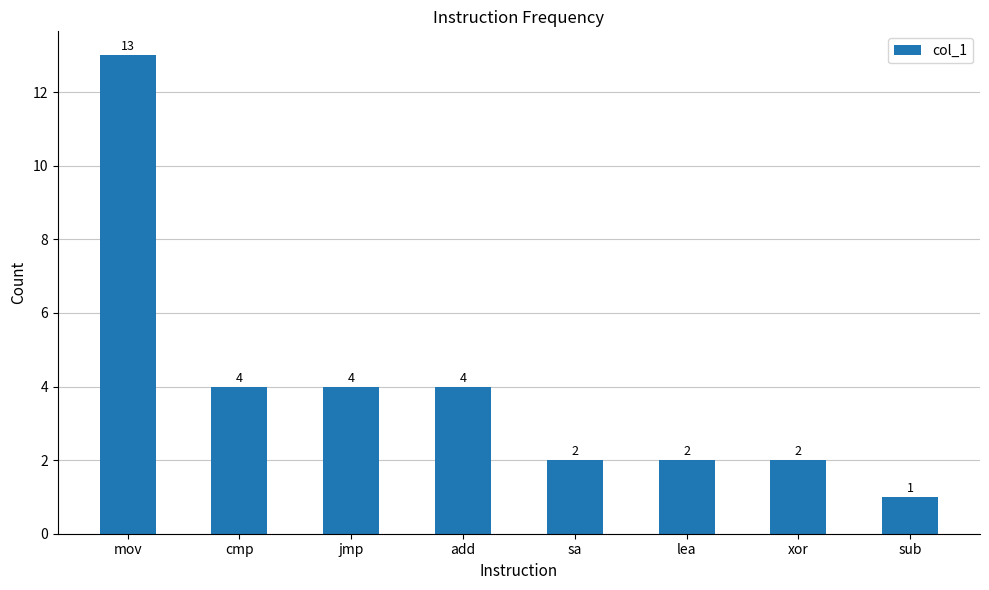

What is the difference between the maximum and minimum values?

12